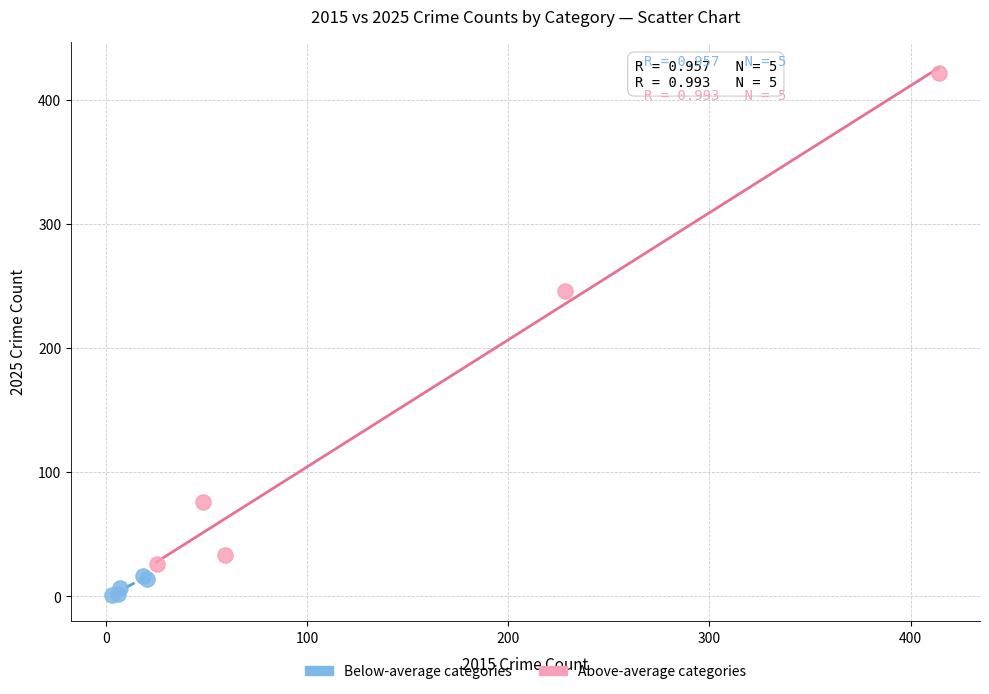

Which series has the largest Y range (max minus min)?

Above-average categories